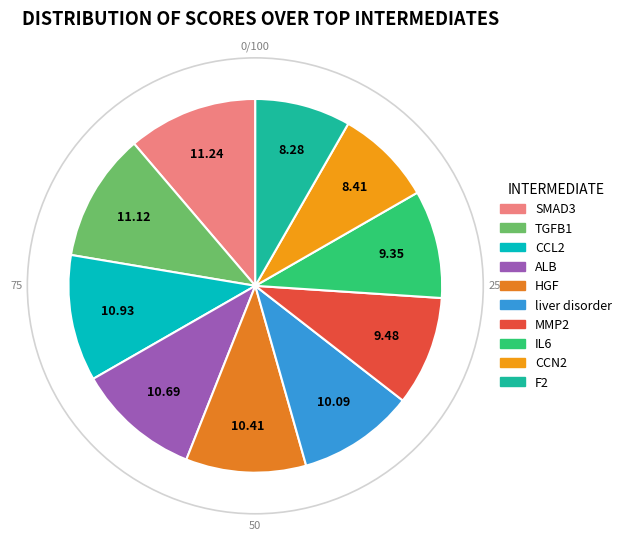

How many slices are in this pie chart?

10